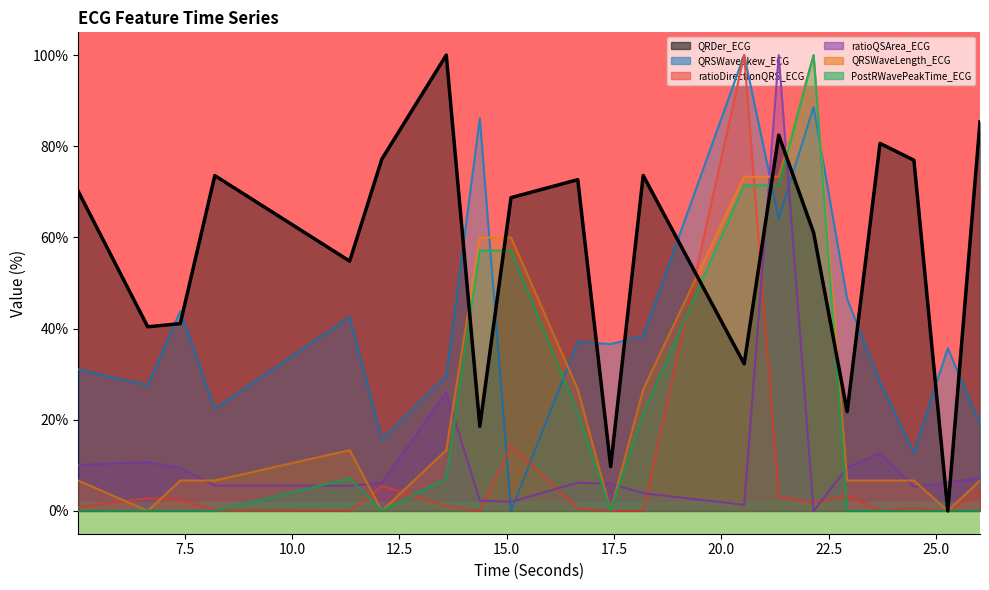

Reading left to right, transcribe all the data shown in this chart.

QRDer_ECG: 70.1	40.4	41.1	73.6	54.8	77.2	100.0	18.6	68.7	72.7	9.7	73.6	32.3	82.5	61.0	21.8	80.6	76.9	0.0	85.4
QRSWaveSkew_ECG: 31.1	27.6	43.8	22.4	42.5	15.7	29.6	86.1	0.0	37.1	36.6	38.4	100.0	64.2	88.6	46.5	28.3	12.7	35.7	19.1
ratioDirectionQRS_ECG: 0.8	2.8	2.4	0.2	0.0	5.5	1.1	0.0	14.3	0.6	0.0	0.0	100.0	3.2	1.7	3.4	0.1	0.6	0.0	4.3
ratioQSArea_ECG: 10.1	10.7	9.4	5.6	5.5	6.1	26.0	2.3	2.0	6.2	5.9	3.9	1.4	100.0	0.0	9.5	12.7	5.3	6.3	7.2
QRSWaveLength_ECG: 6.7	0.0	6.7	6.7	13.3	0.0	13.3	60.0	60.0	26.7	0.0	26.7	73.3	73.3	100.0	6.7	6.7	6.7	0.0	6.7
PostRWavePeakTime_ECG: 0.0	0.0	0.0	0.0	7.1	0.0	7.1	57.1	57.1	21.4	0.0	21.4	71.4	71.4	100.0	0.0	0.0	0.0	0.0	0.0